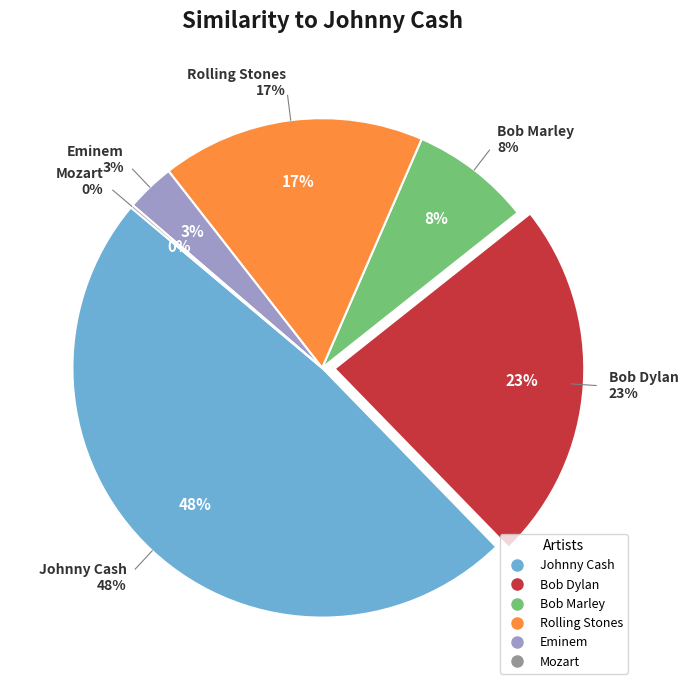

To the nearest percent, what percentage of the pie is Rolling Stones?

17%